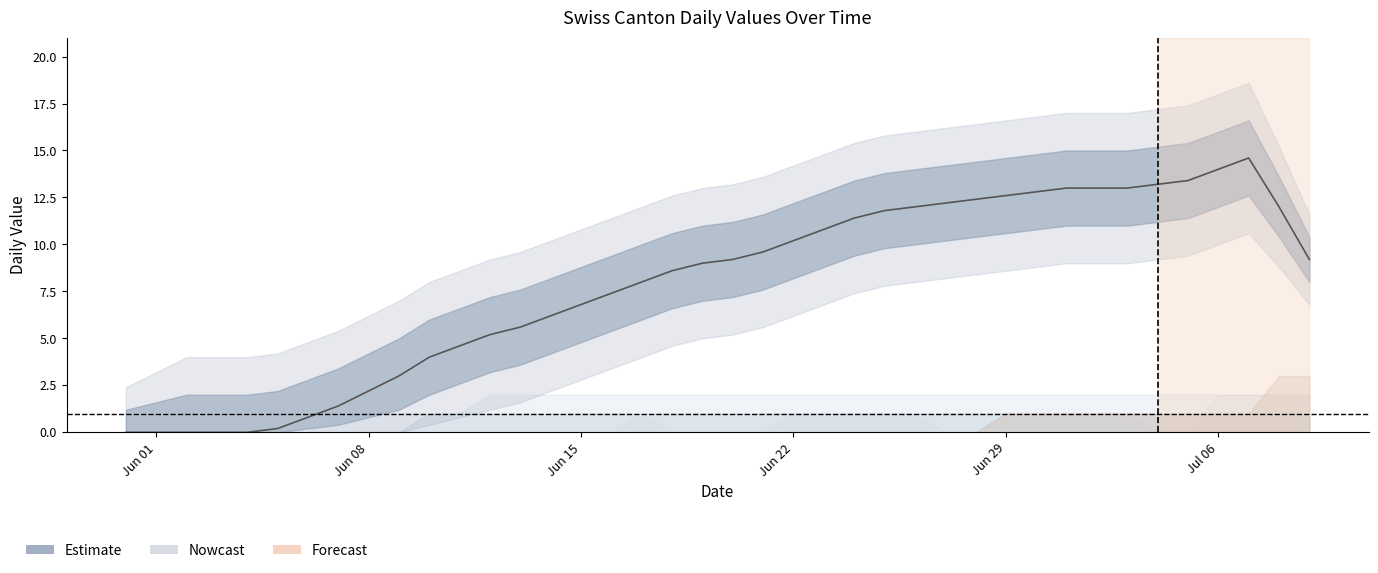

What is the sum of the values at Jun 29 and Jun 22?

22.8